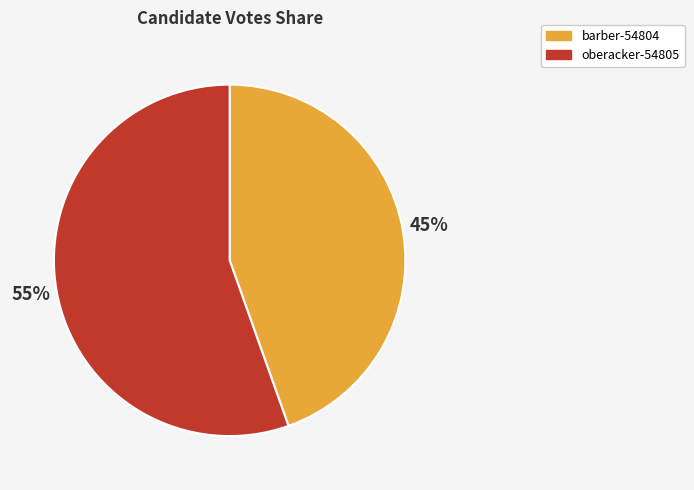

True or false: barber-54804 accounts for 57% of the total.

False